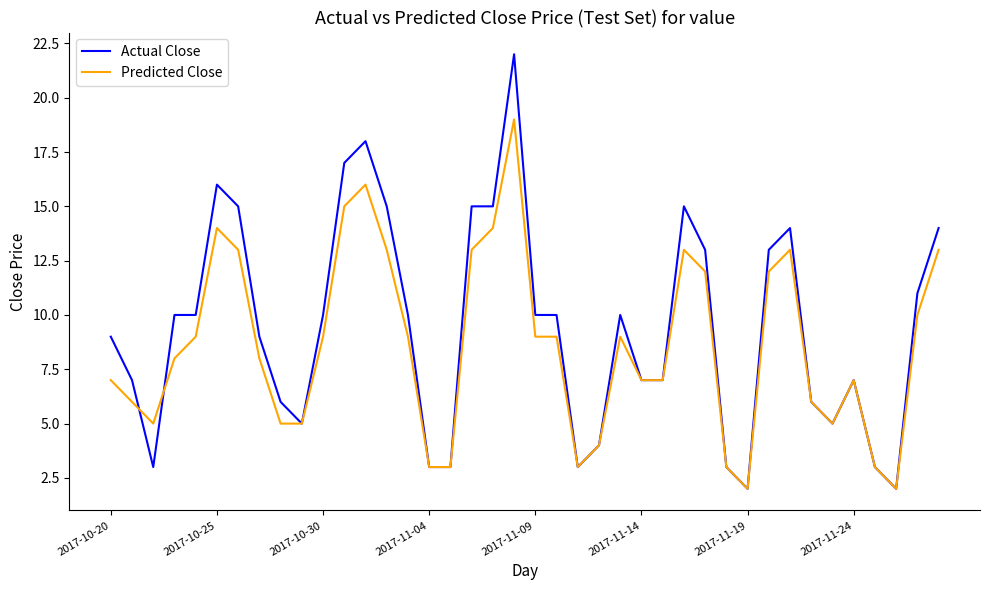

What is the maximum value shown in the chart?

22